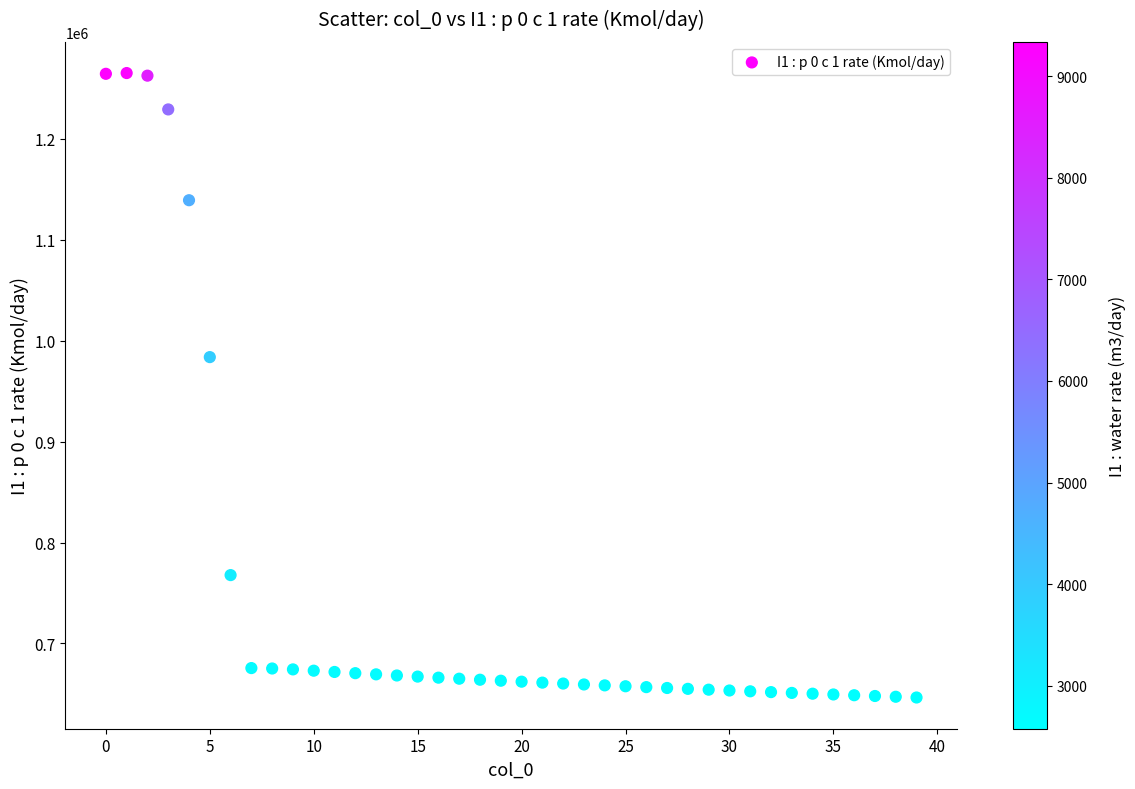

What Y value in the scatter plot is closest to 955773?

983674.0